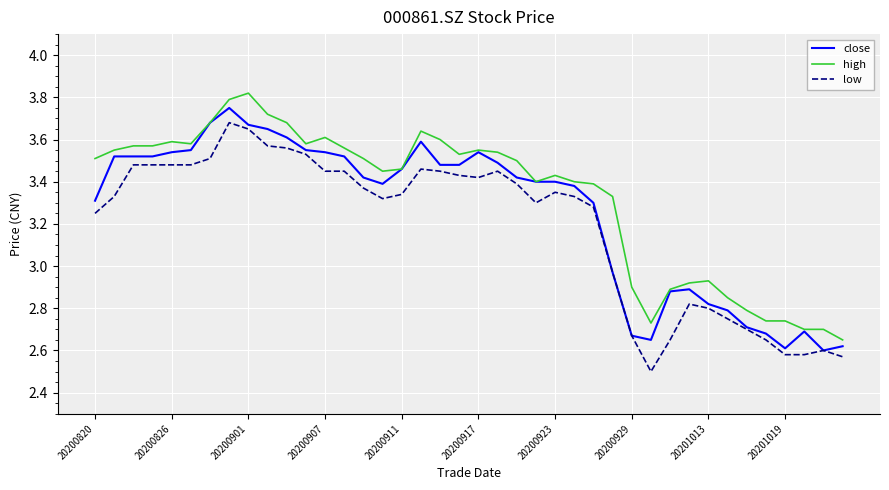

Count the number of categories in the chart.

40